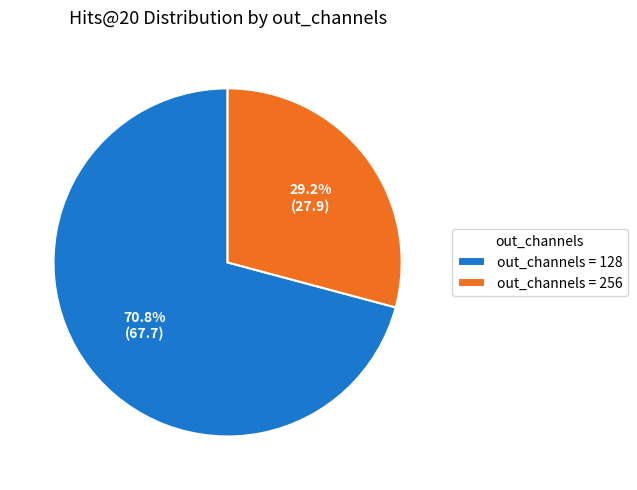

Is there any slice that represents more than half of the pie?

Yes